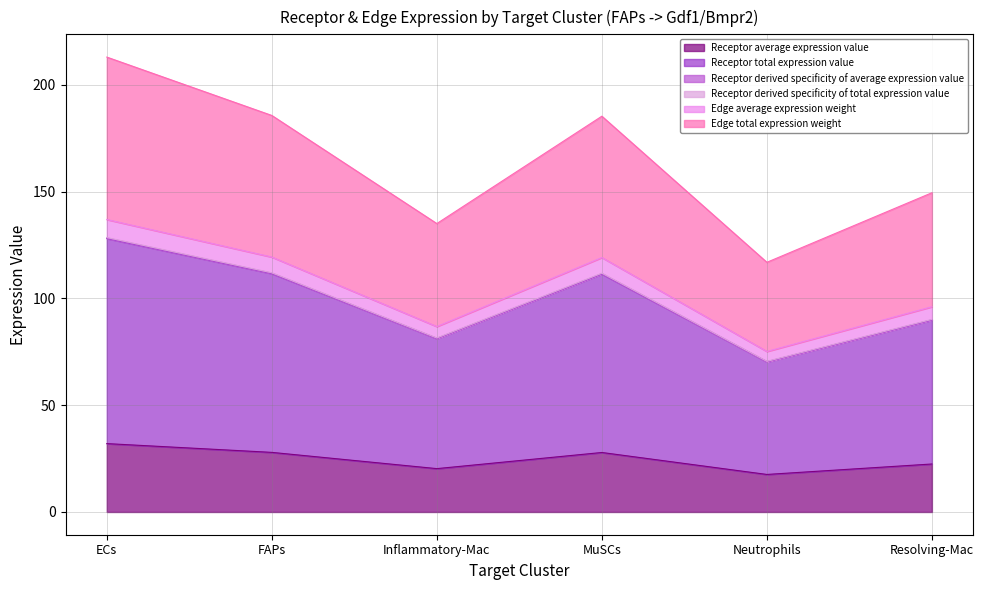

Reading right to left, what are all the values shown in this chart?

Receptor average expression value: 22.5	17.6	27.9	20.3	27.9	32.0
Receptor total expression value: 89.9	70.3	111.4	81.2	111.6	128.1
Receptor derived specificity of average expression value: 90.2	70.5	111.8	81.5	112.0	128.5
Receptor derived specificity of total expression value: 96.1	75.2	119.2	86.8	119.4	137.0
Edge average expression weight: 90.0	70.4	111.6	81.3	111.8	128.3
Edge total expression weight: 149.5	116.9	185.3	135.1	185.7	213.0